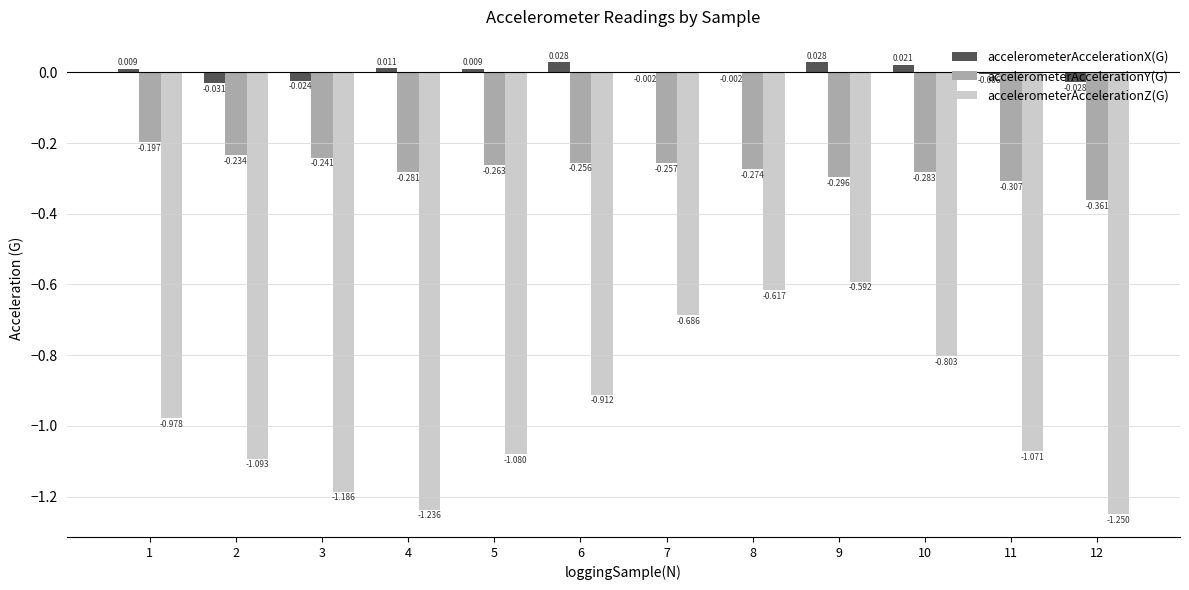

Which series has the largest total across all categories?

accelerometerAccelerationX(G)